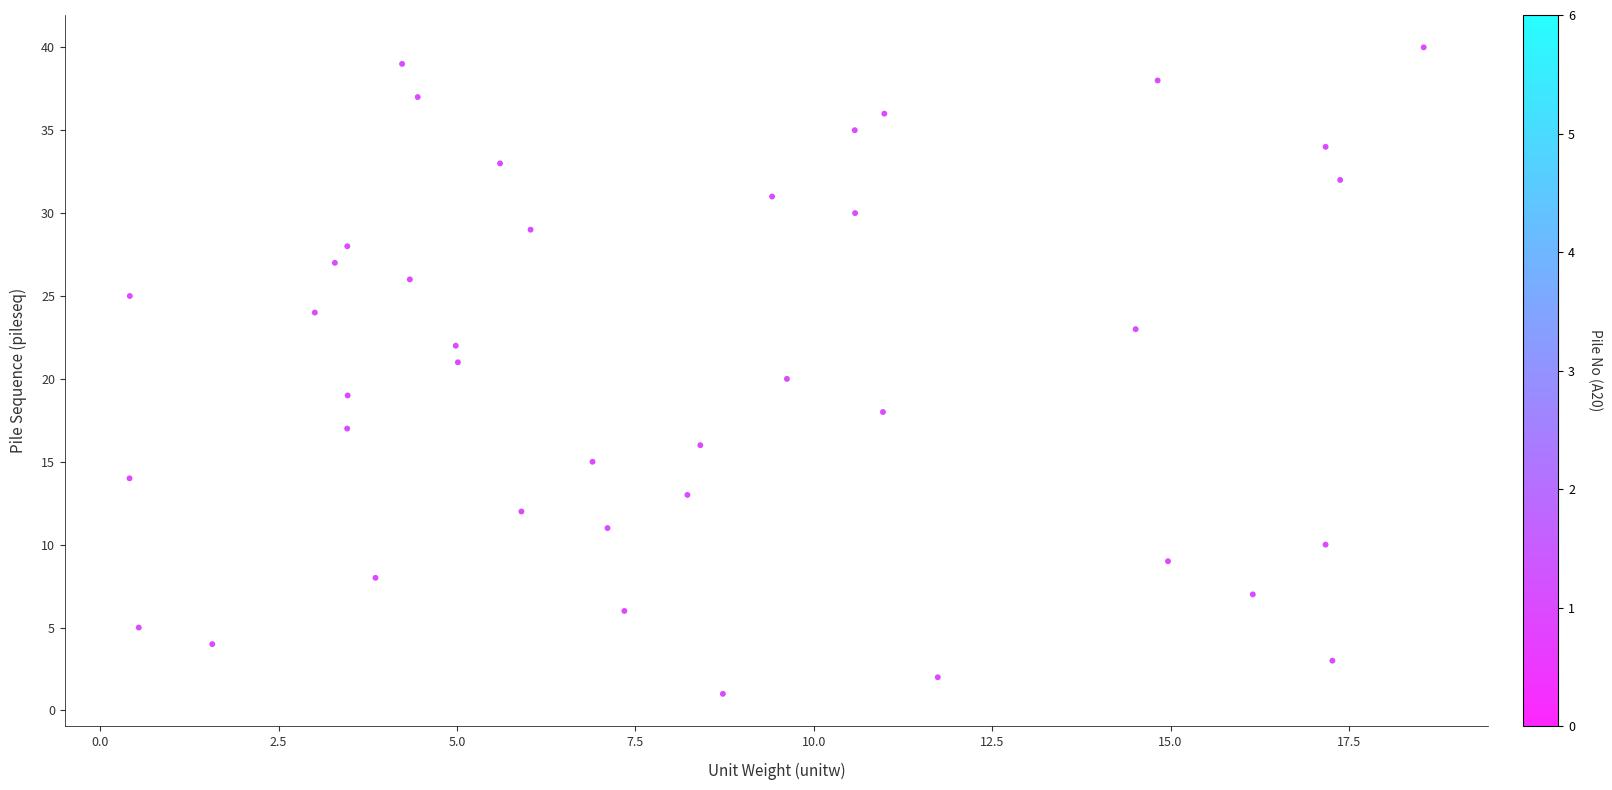

What is the range of Y values (max minus min)?

39